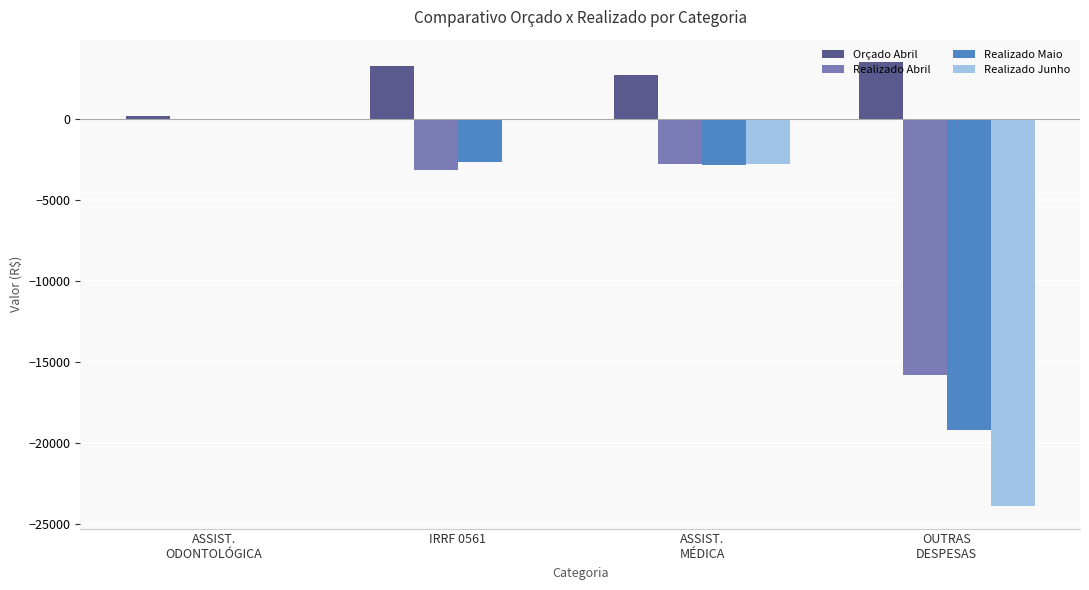

What is the maximum value shown in the chart?

3500.0